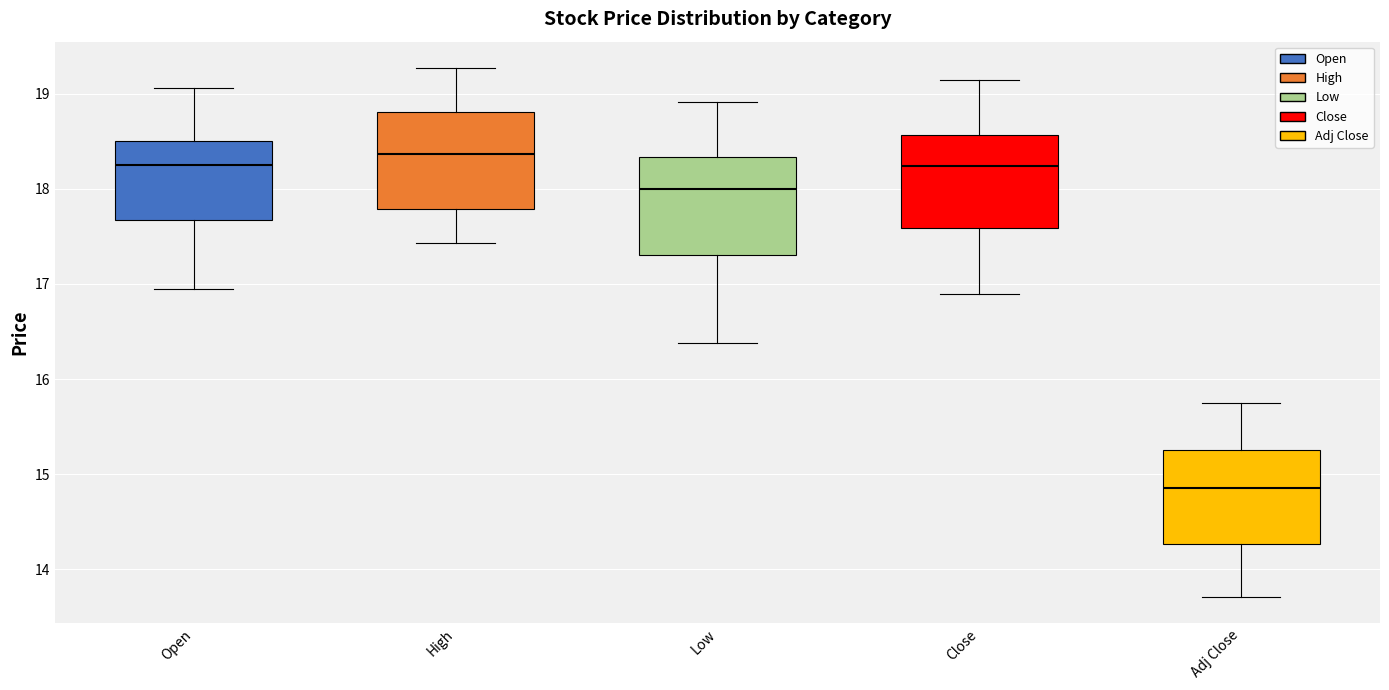

Reading left to right, read every box against the y-axis: the position of its median line, the range the box covers, and the ends of its whiskers. The values are not printed on the chart, so give them approximately, as read against the axis.

Open: median 18.3, box 17.7 to 18.5, whiskers 17.0 to 19.1
High: median 18.4, box 17.8 to 18.8, whiskers 17.4 to 19.3
Low: median 18.0, box 17.3 to 18.3, whiskers 16.4 to 18.9
Close: median 18.2, box 17.6 to 18.6, whiskers 16.9 to 19.1
Adj Close: median 14.9, box 14.3 to 15.3, whiskers 13.7 to 15.7